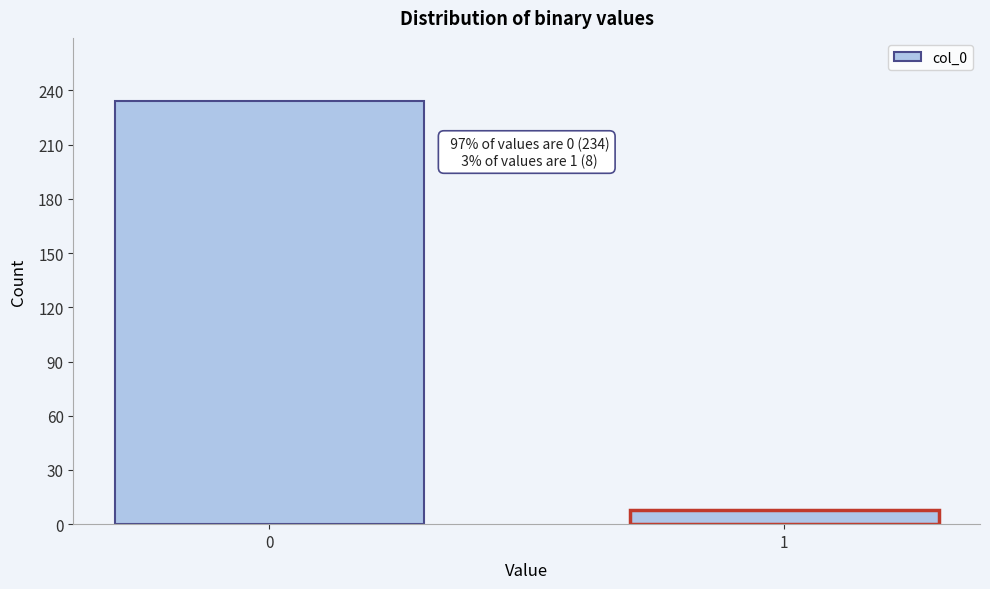

Reading left to right, what are all the values shown in this chart?

234	8